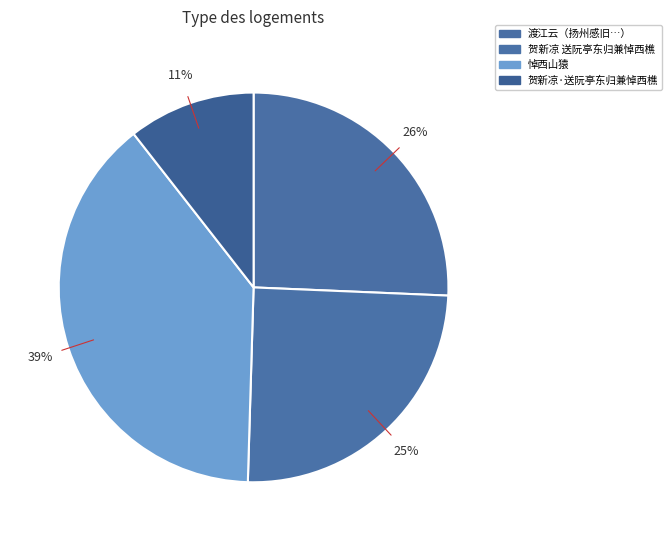

Does 贺新凉·送阮亭东归兼悼西樵 account for over 50% of the chart?

No